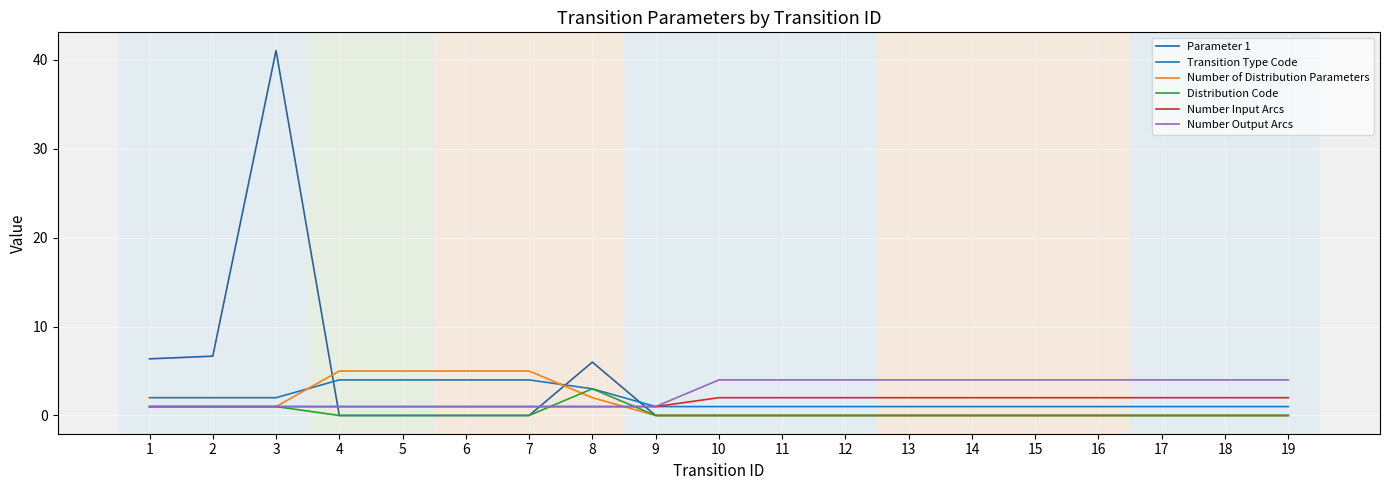

How many interior local peaks does the Distribution Code series have?

1